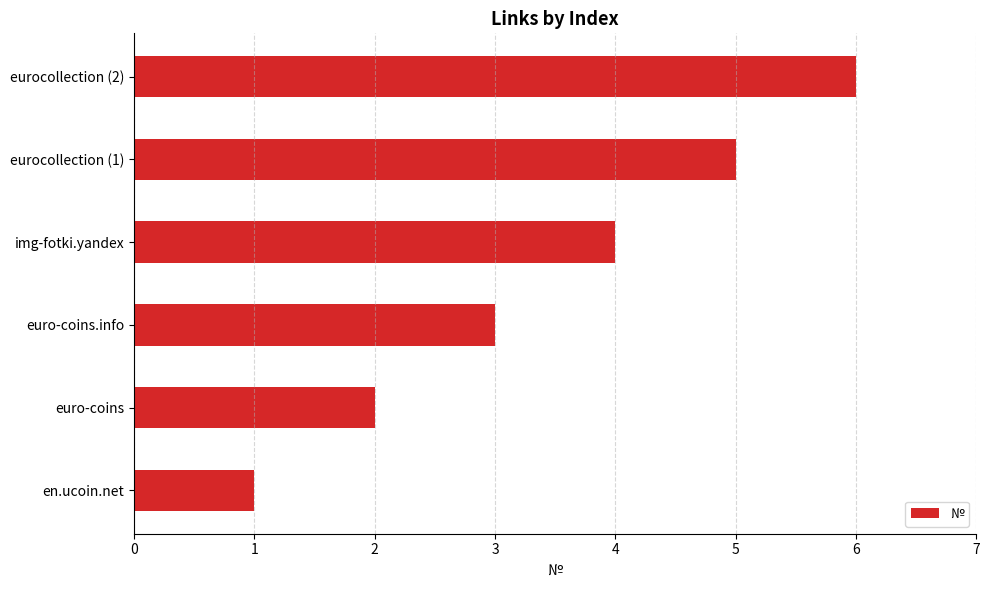

List the labels in order of value, largest first.

eurocollection (2), eurocollection (1), img-fotki.yandex, euro-coins.info, euro-coins, en.ucoin.net